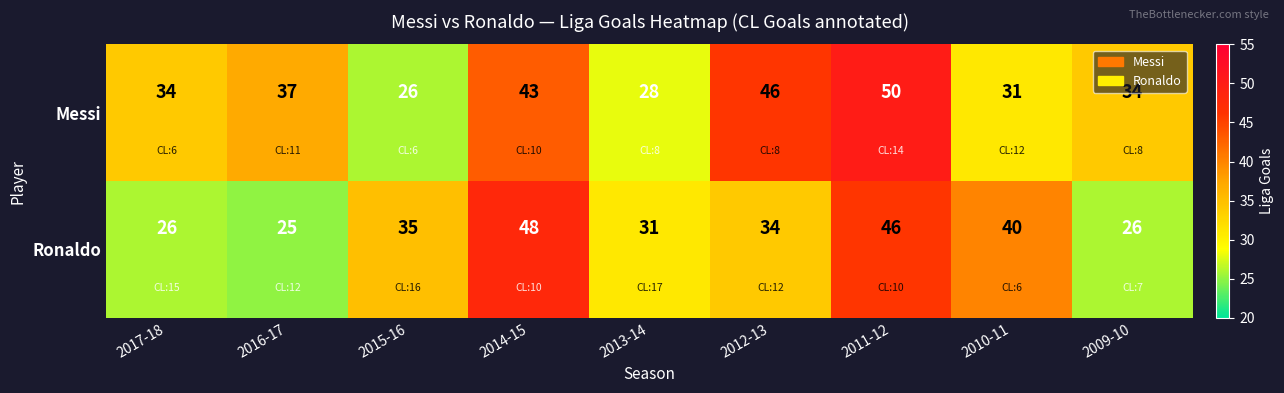

Between 2017-18 and 2014-15, which series saw the biggest shift?

Ronaldo